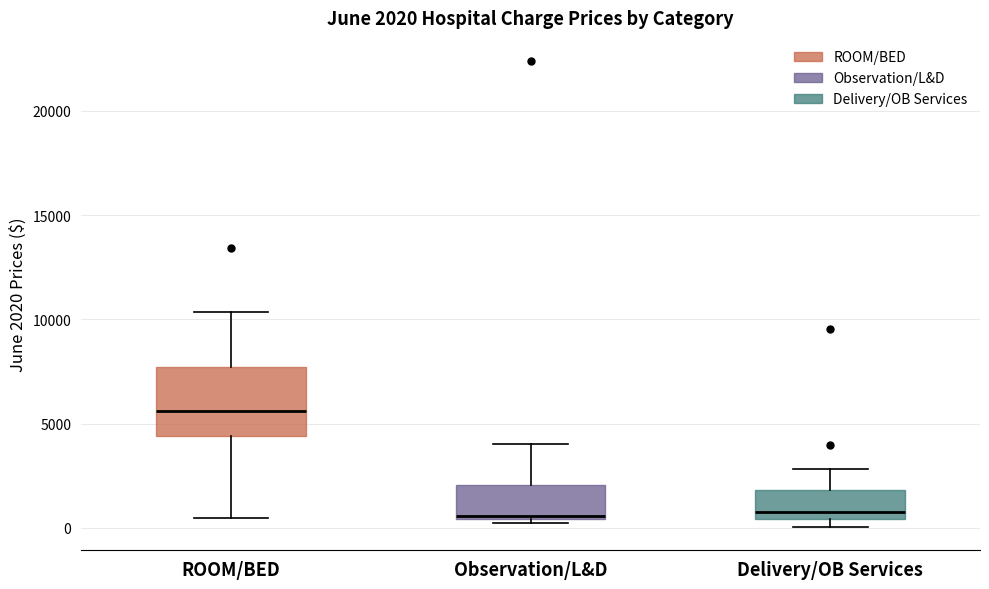

Which box is the tallest, from its lower edge to its upper edge?

ROOM/BED